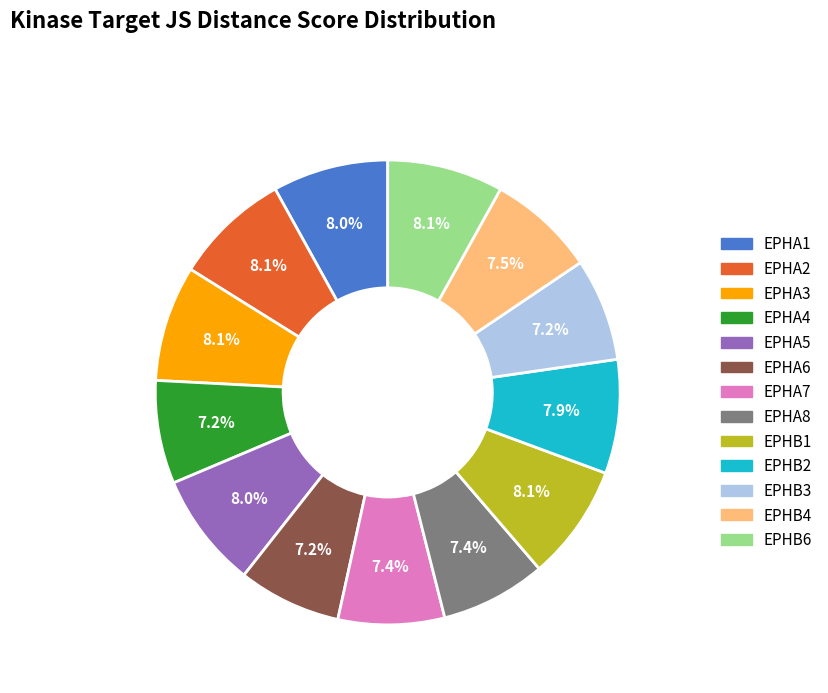

The EPHB1 slice represents 17% of the pie. True or false?

False